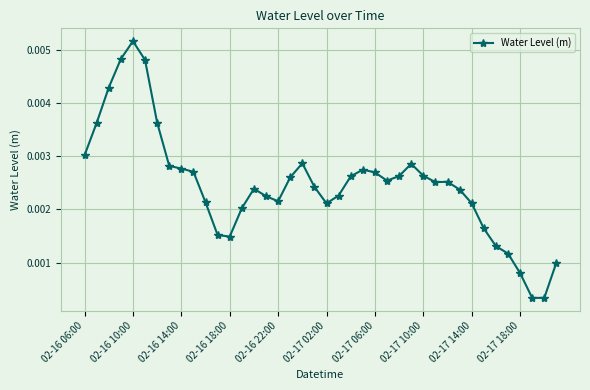

Which label corresponds to the largest value in the chart?

02-16 10:00